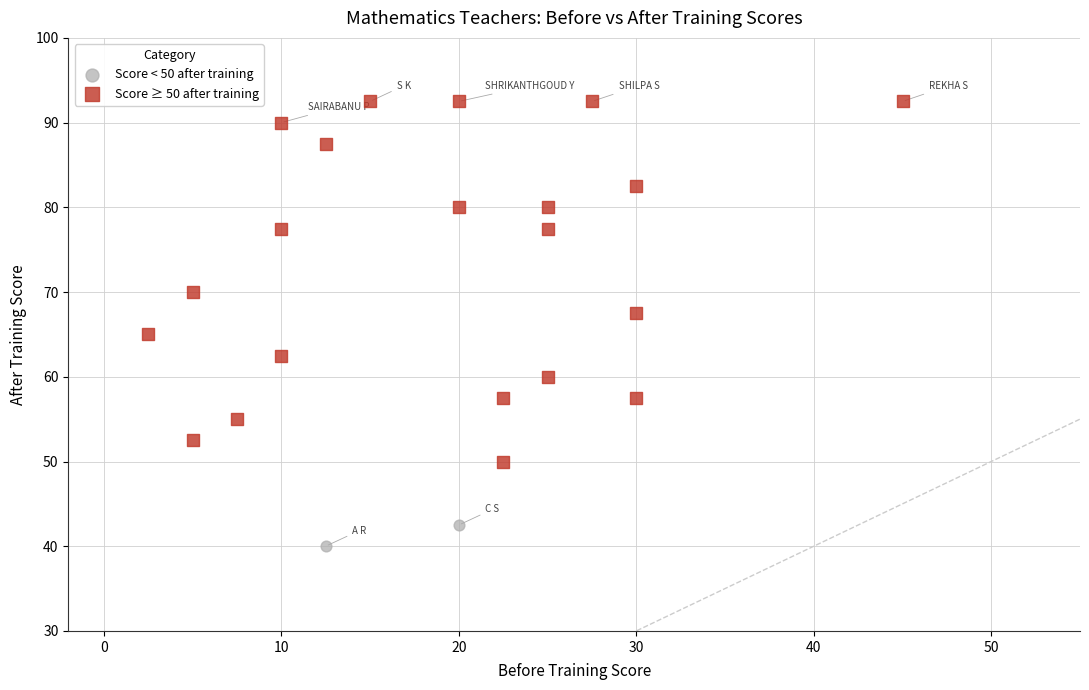

What are all the series names shown in the legend?

Score < 50 after training, Score ≥ 50 after training